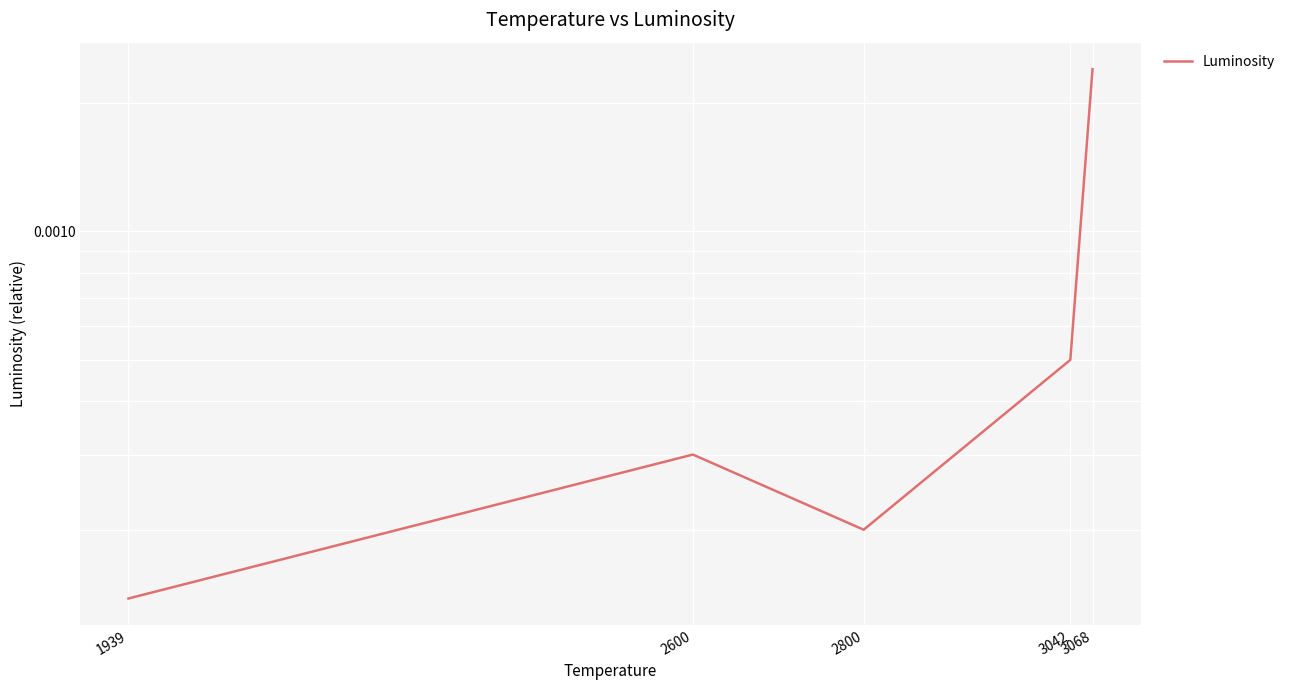

How many points are lower than both their immediate neighbors (excluding endpoints)?

1